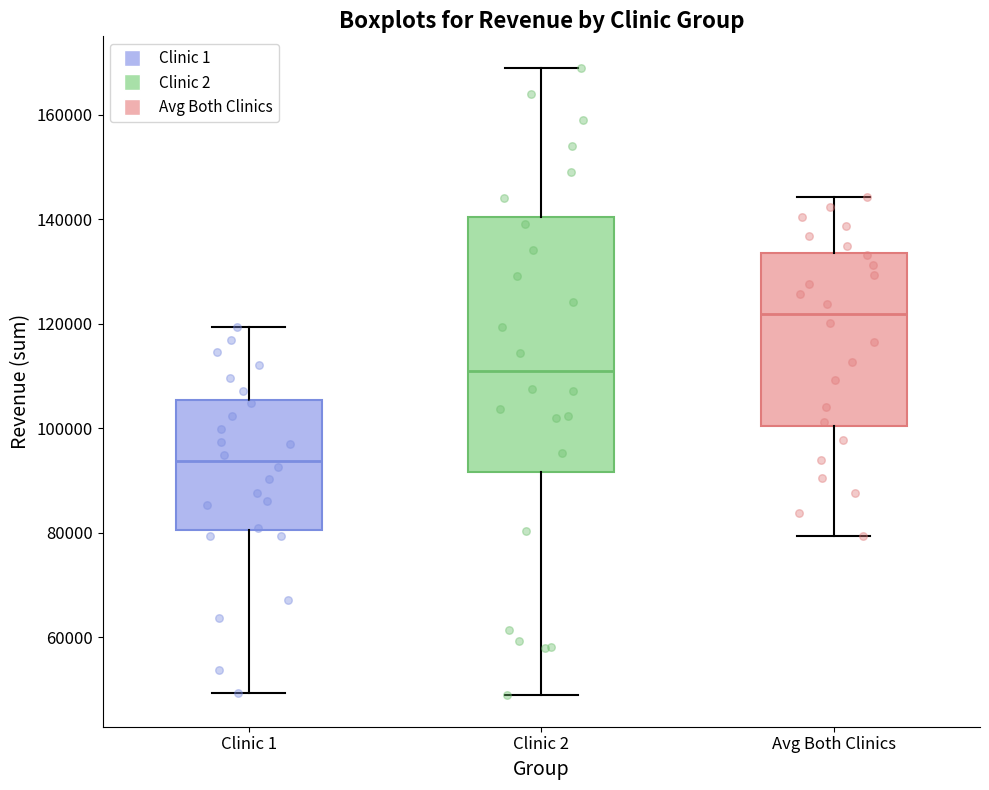

Which box's median line is the highest?

Avg Both Clinics